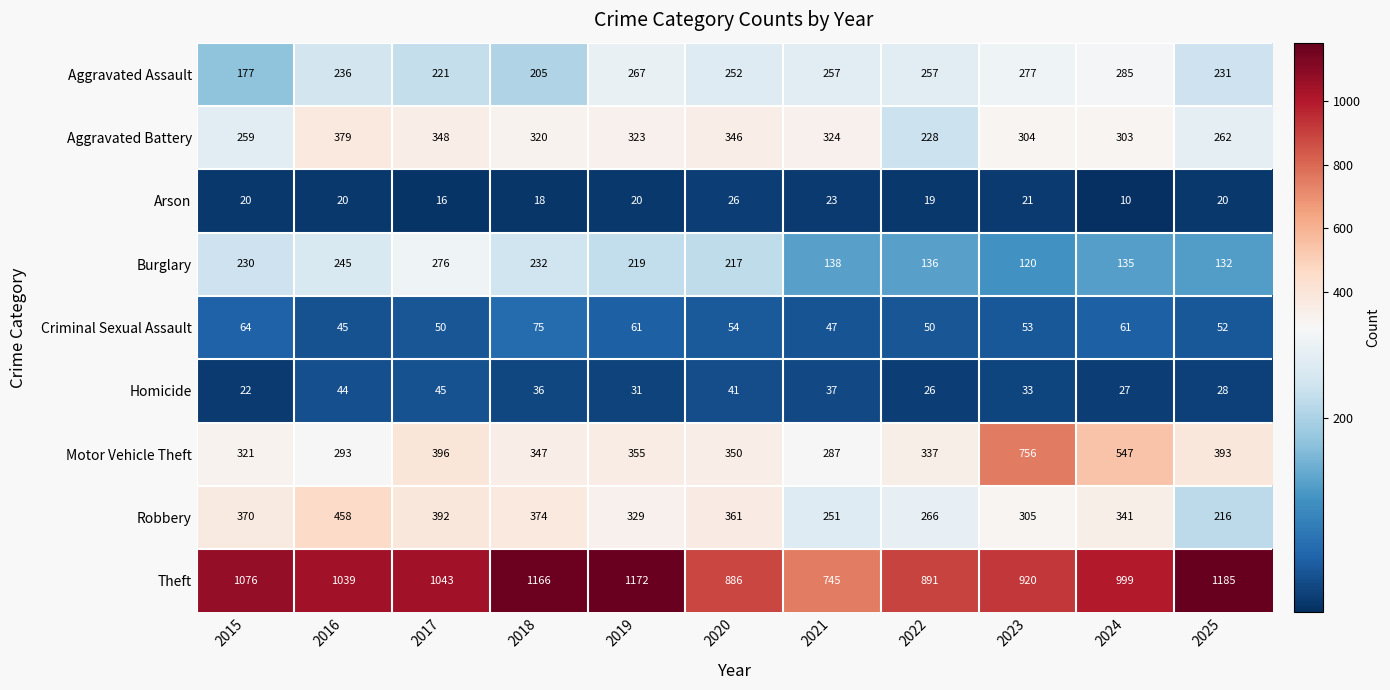

List the series in order of their peak value, highest first.

Theft, Motor Vehicle Theft, Robbery, Aggravated Battery, Aggravated Assault, Burglary, Criminal Sexual Assault, Homicide, Arson